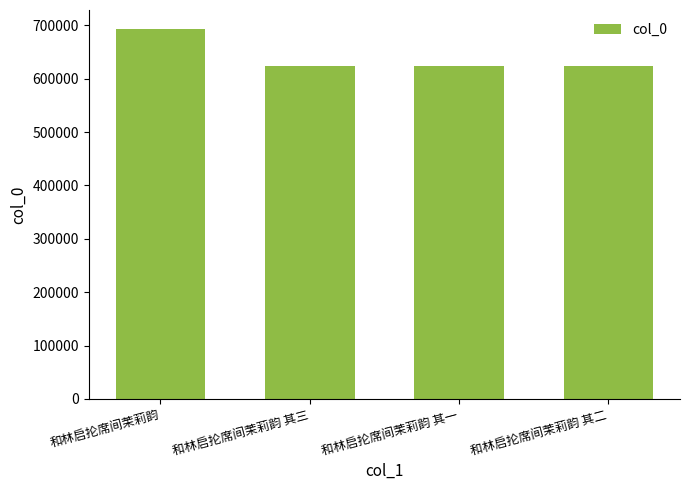

Which category has the highest value across all series?

和林启抡席间茉莉韵